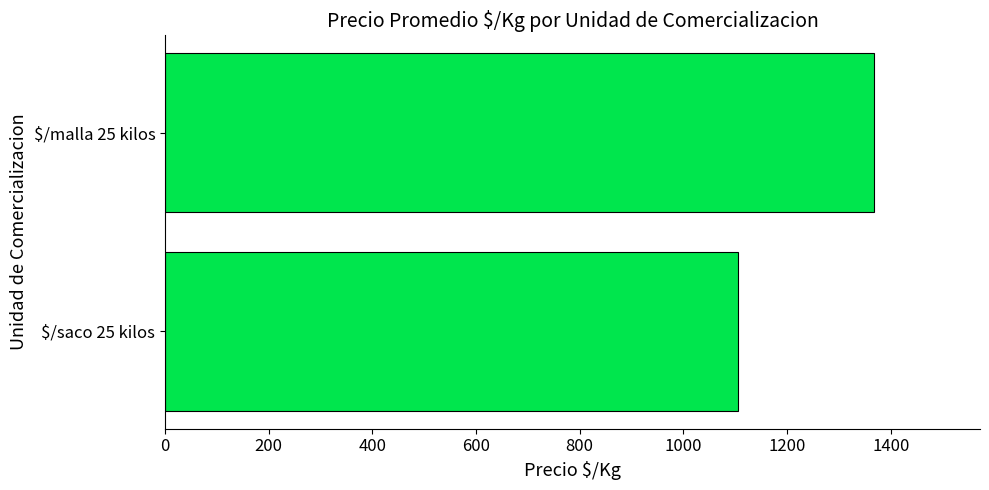

Reading bottom to top, list all the values displayed in this chart.

1104.6	1367.1